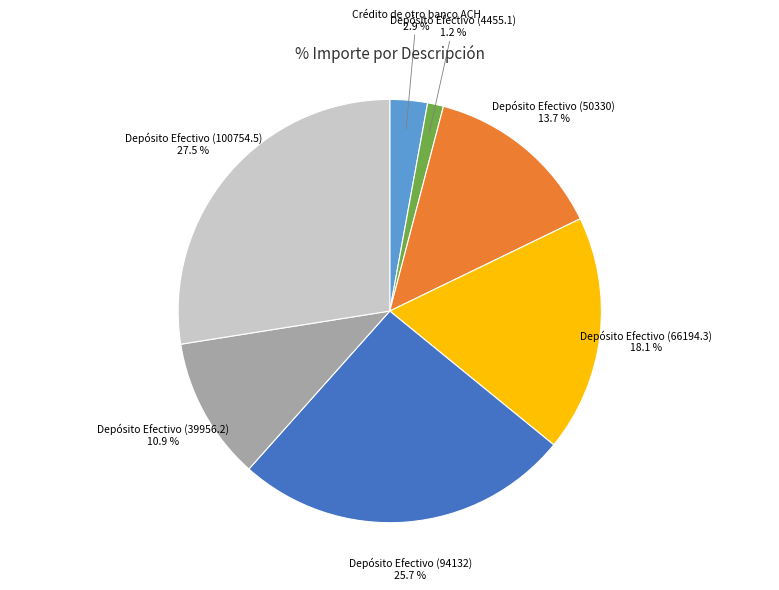

Between Depósito Efectivo (50330) and Depósito Efectivo (66194.3), which is larger?

Depósito Efectivo (66194.3)